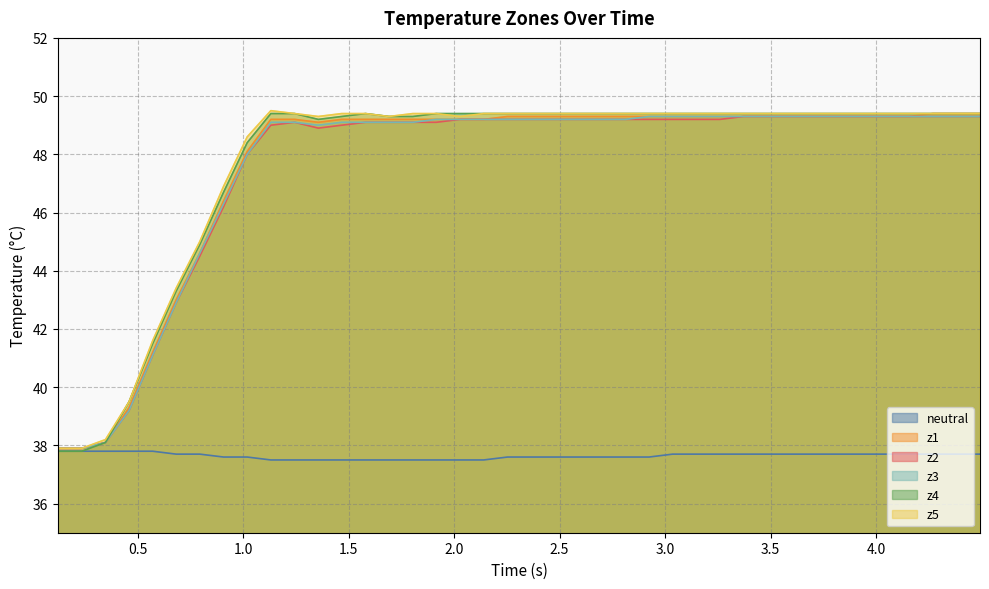

Is it true that neutral equals 20.0 at 34?

False